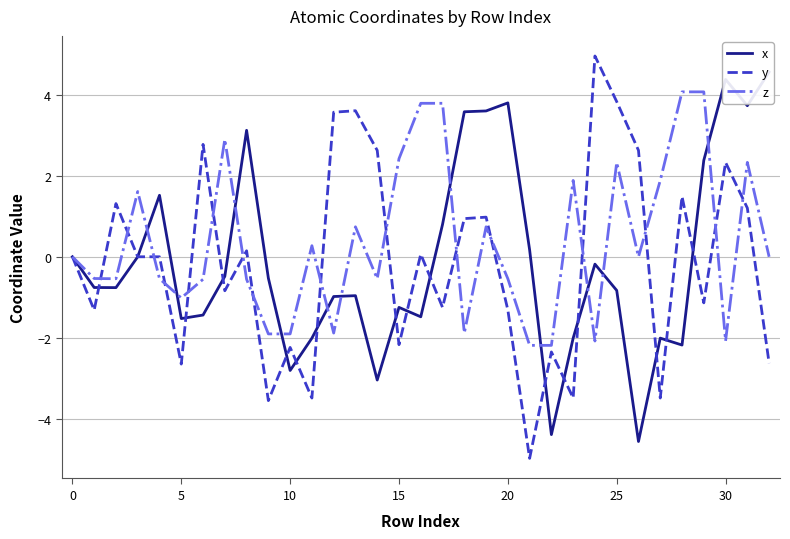

Which has a higher value, 29 or 15?

29